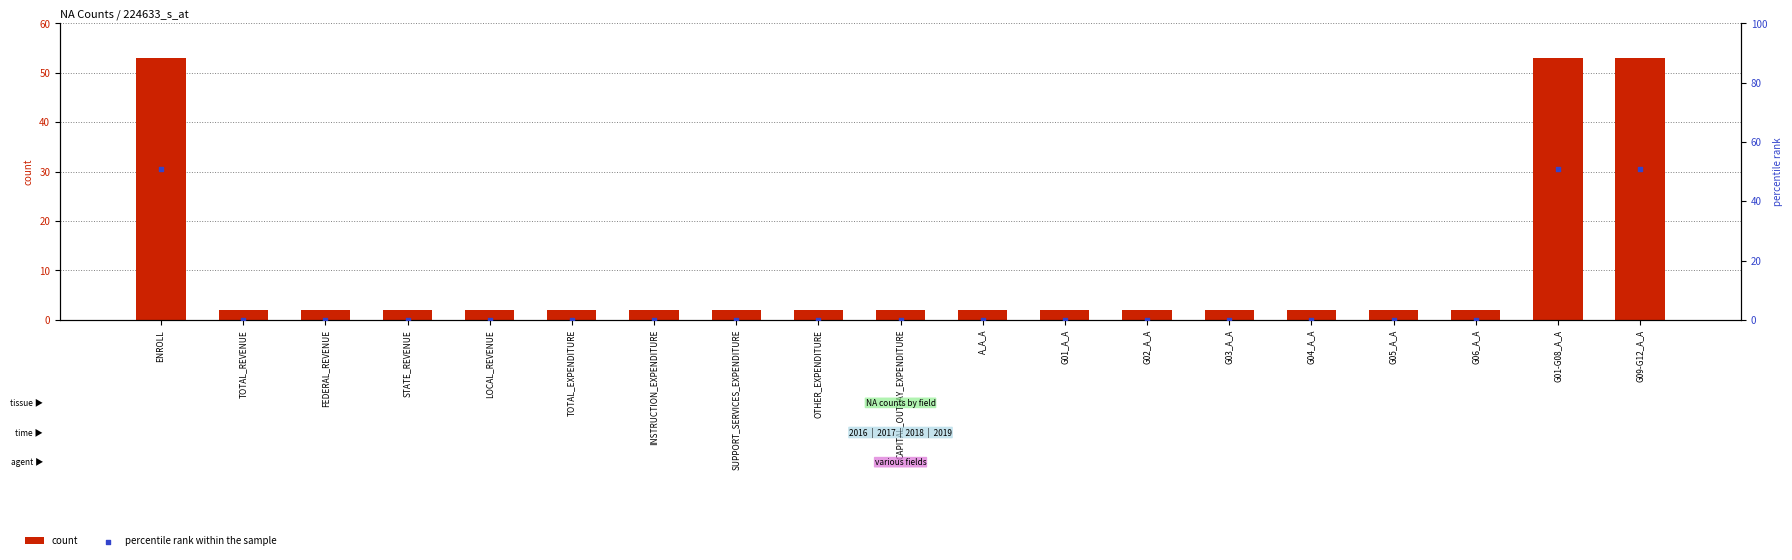

Which series has the largest Y range (max minus min)?

count